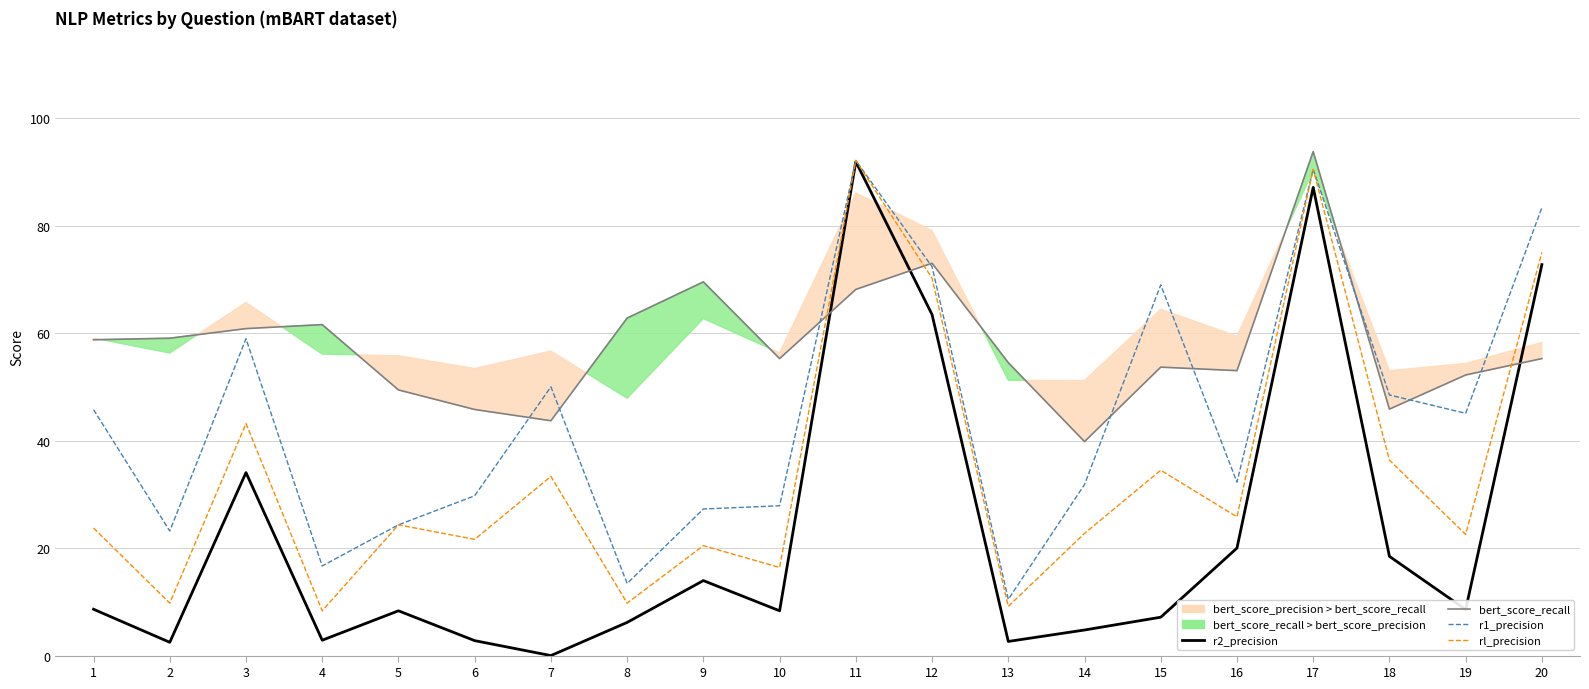

Which category has the lowest value in the bert_score_recall series?

14